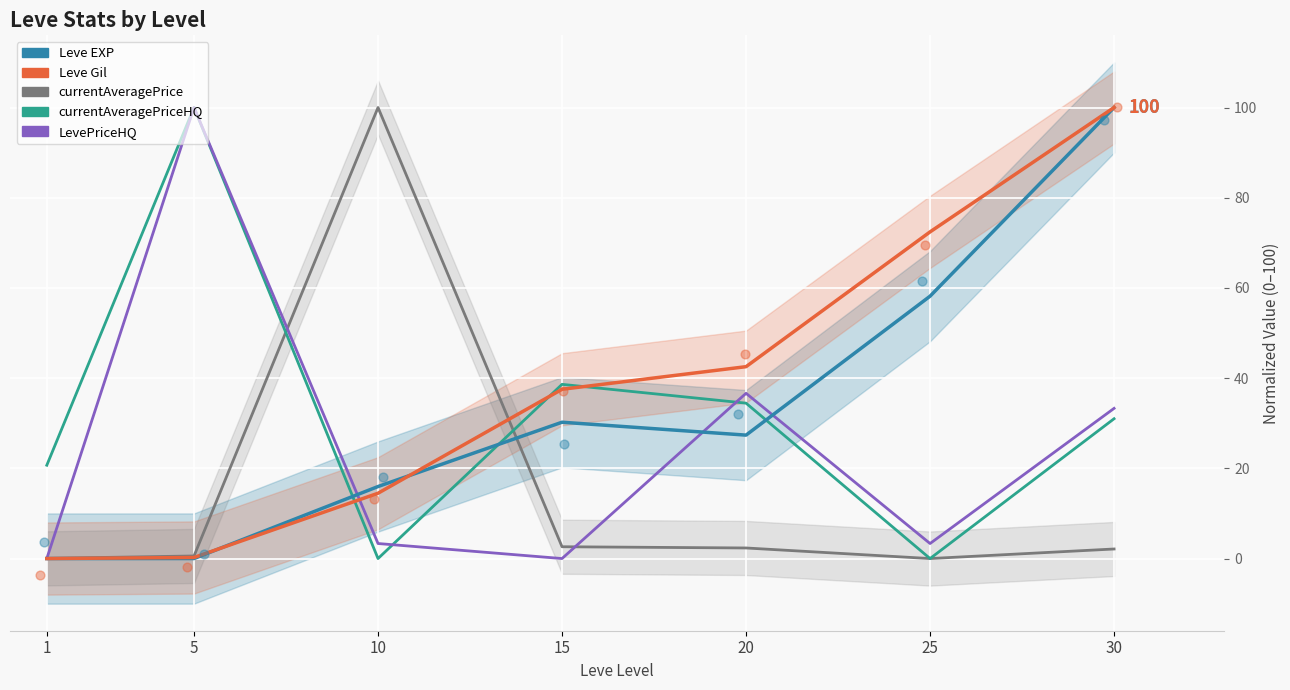

At how many categories does at least one series exceed 78?

3